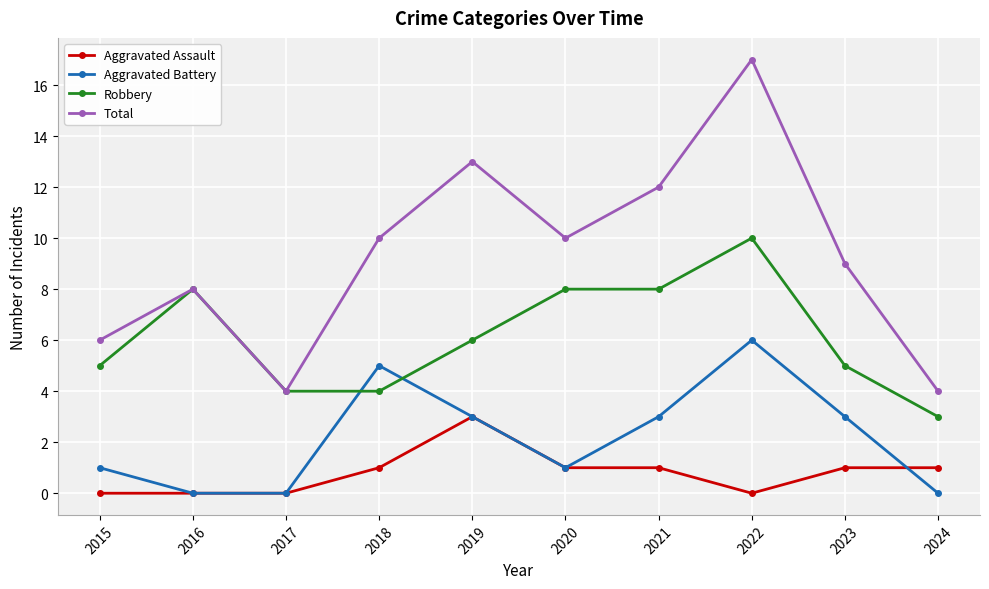

Which series has the largest total across all categories?

Total